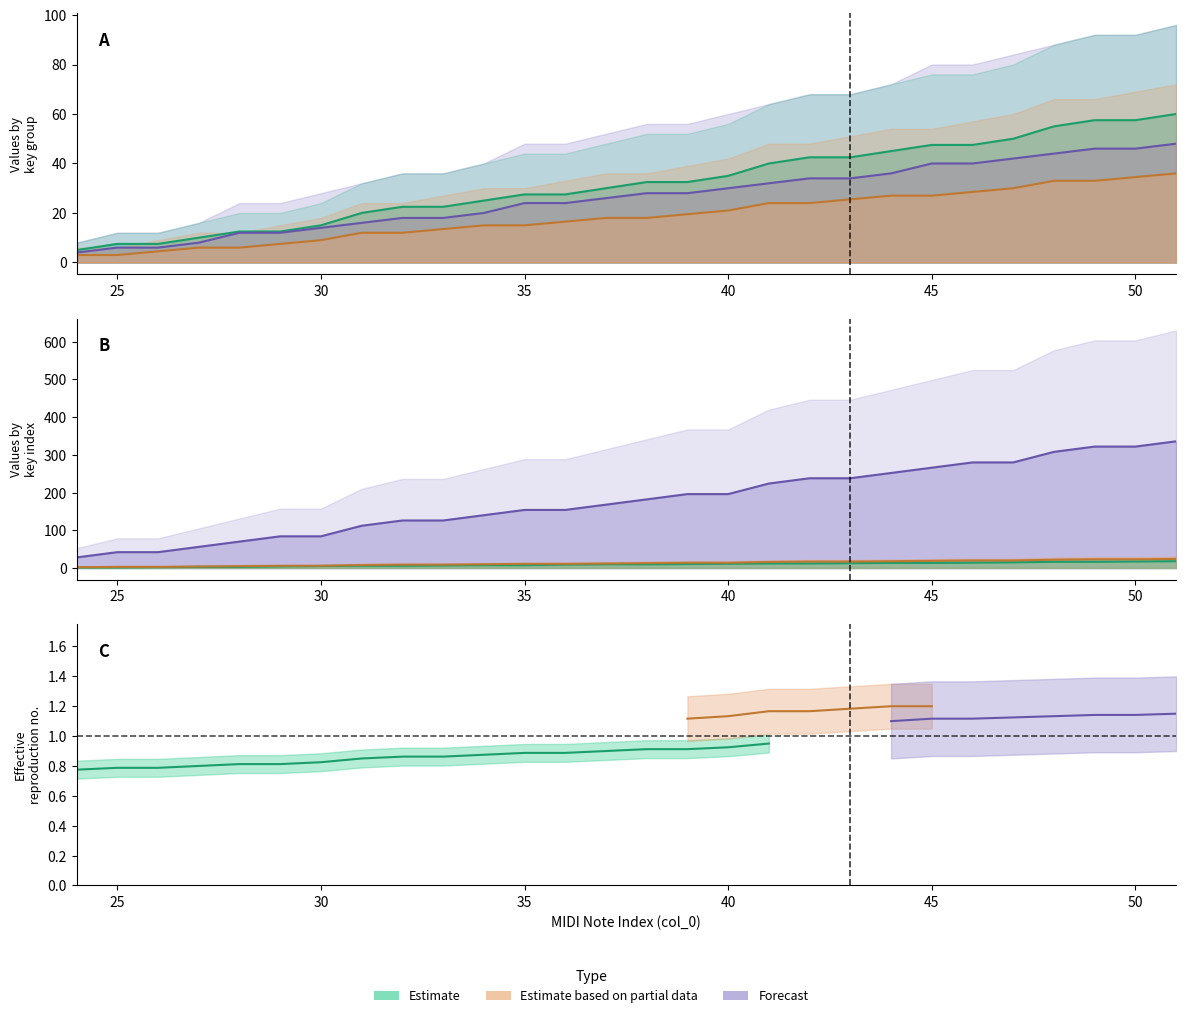

Does the chart have visible grid lines?

No